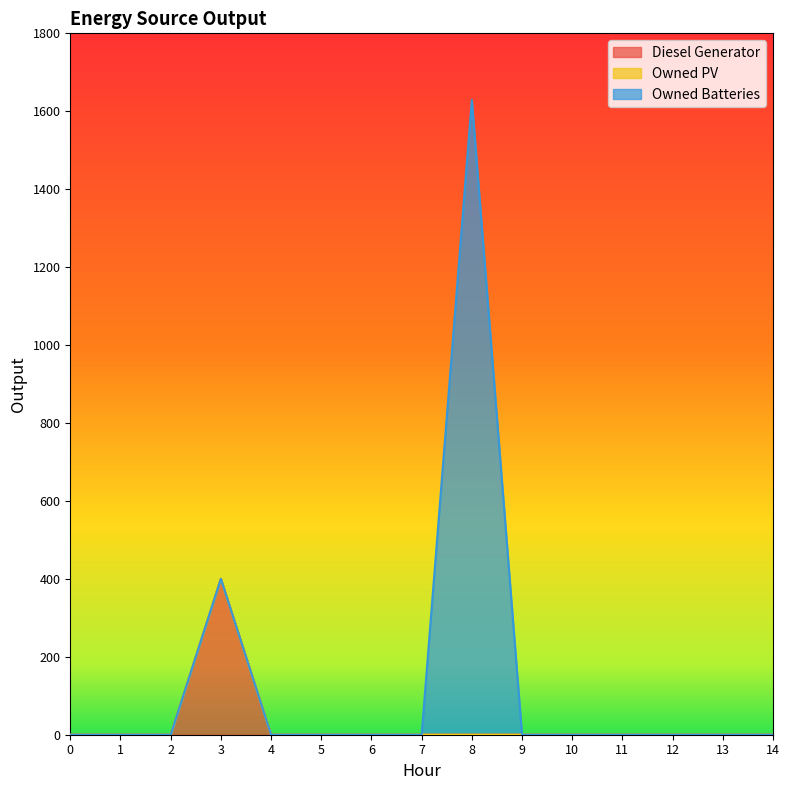

At which category is the sum across all series the highest?

8